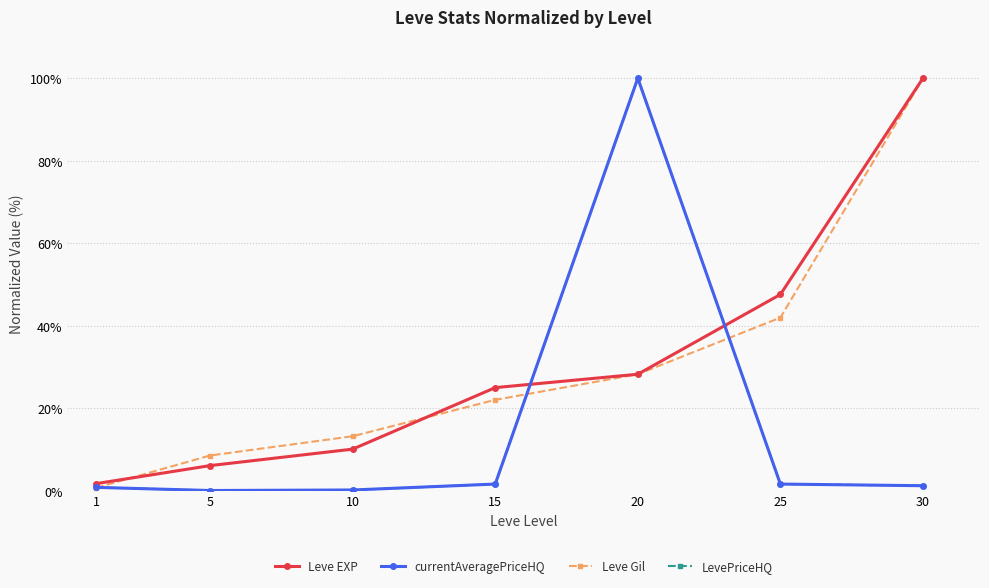

Which has a higher value, 15 or 10?

15